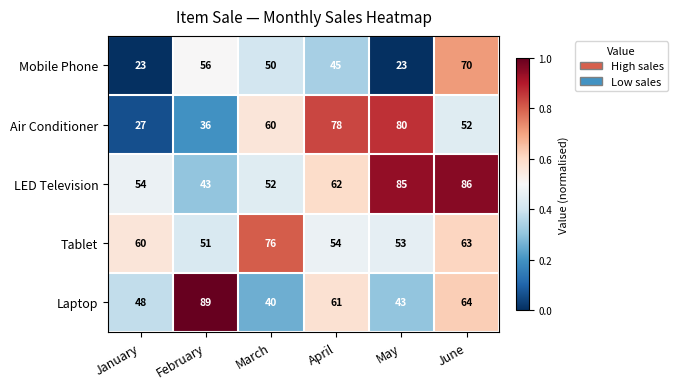

Rank the series at January from highest to lowest value.

Tablet, LED Television, Laptop, Air Conditioner, Mobile Phone